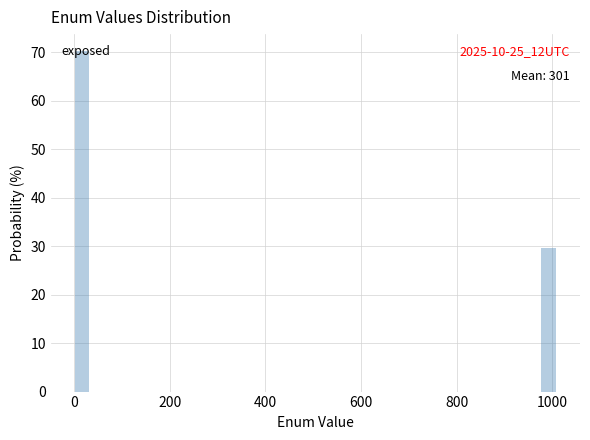

Read against the x-axis, roughly where is the centre of the tallest bar?

20